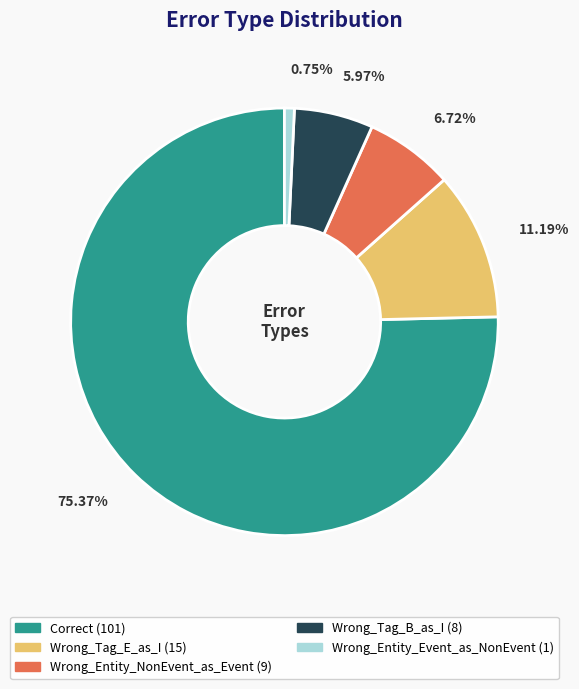

To the nearest percent, what is the combined percentage of Wrong_Tag_B_as_I and Wrong_Entity_Event_as_NonEvent?

7%